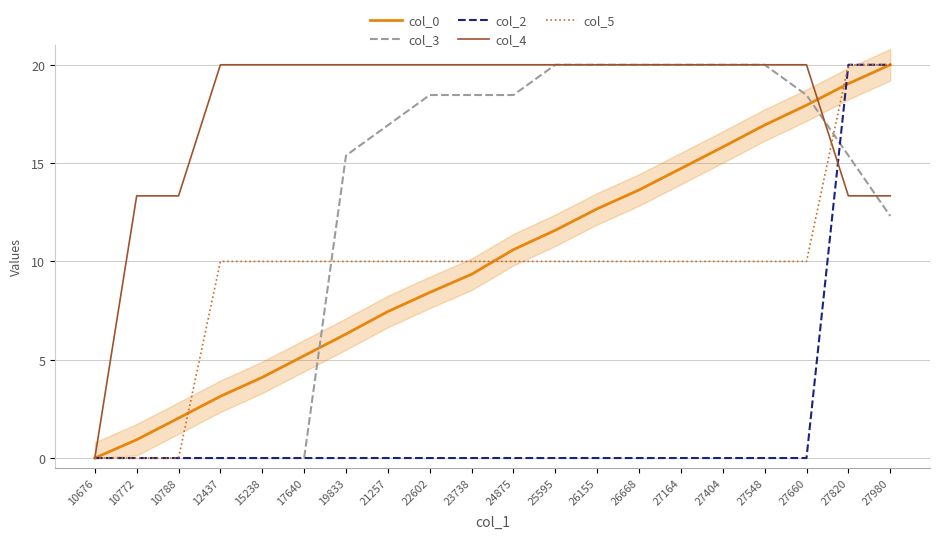

Which series has the widest spread of values?

col_0